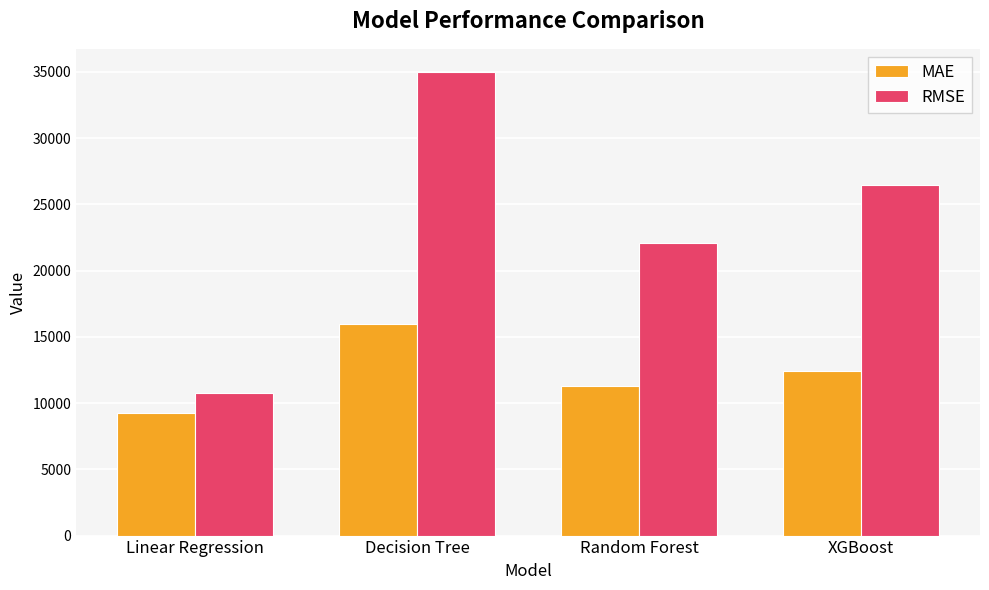

Rank the series at XGBoost from highest to lowest value.

RMSE, MAE